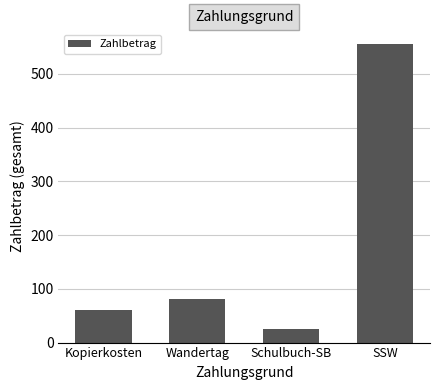

The chart shows a value of 25 at Schulbuch-SB. True or false?

True